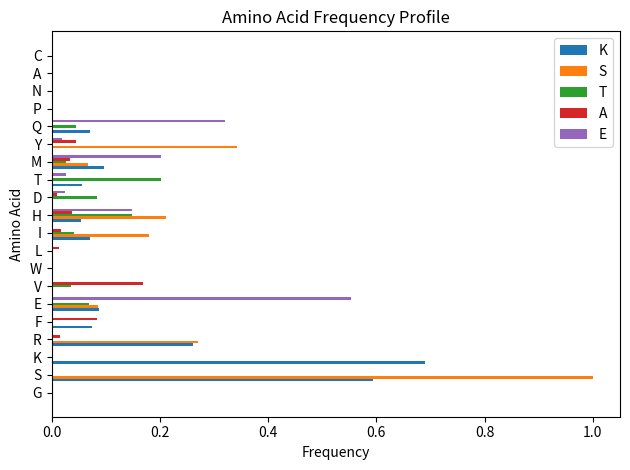

What is the maximum value shown in the chart?

1.0